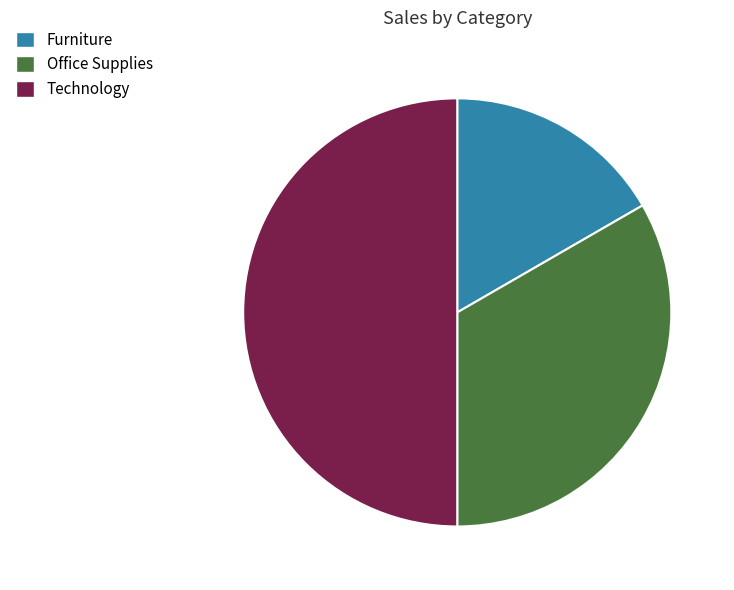

Rank the categories by value from highest to lowest.

Technology, Office Supplies, Furniture